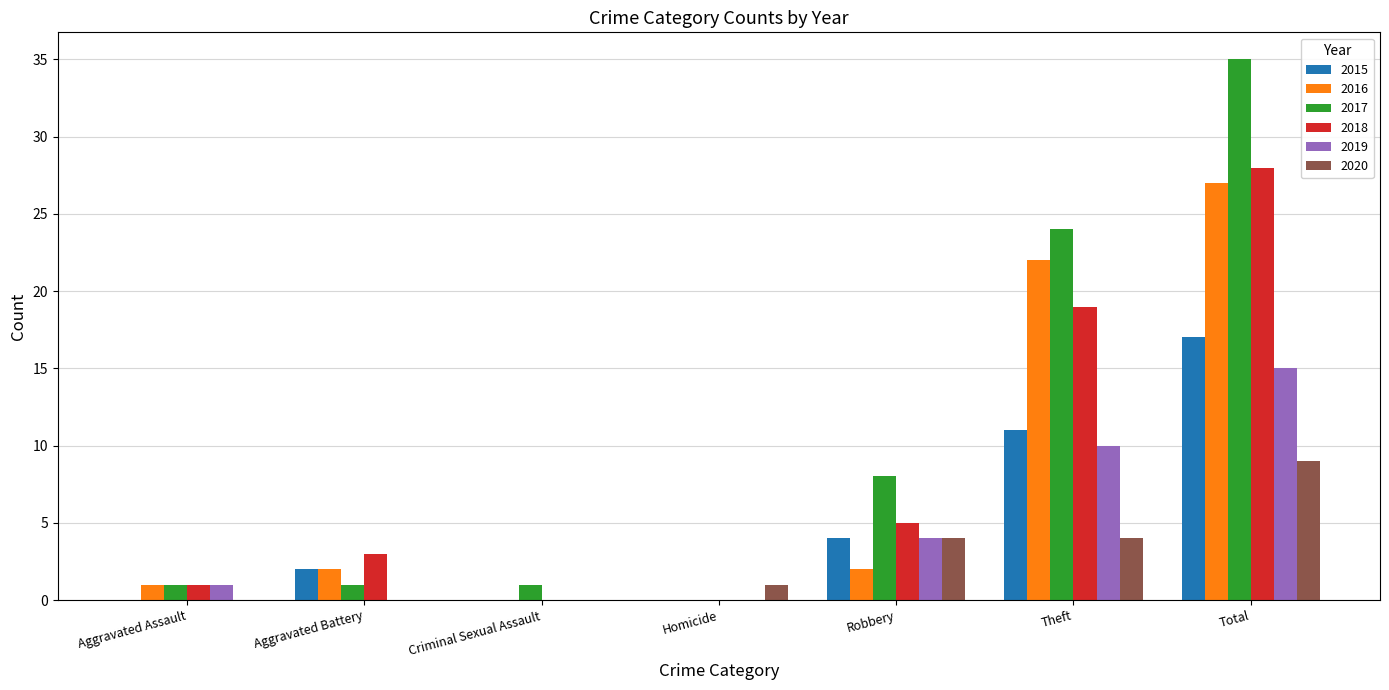

How many values in 2017 are above zero?

6